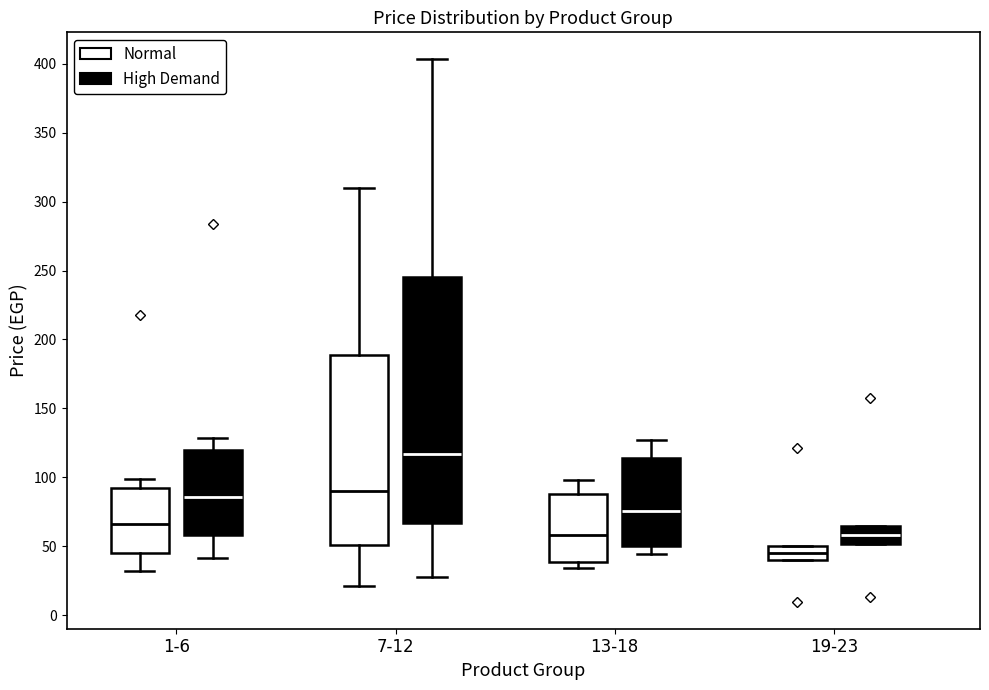

Which box is the tallest, from its lower edge to its upper edge?

7-12 (High Demand)